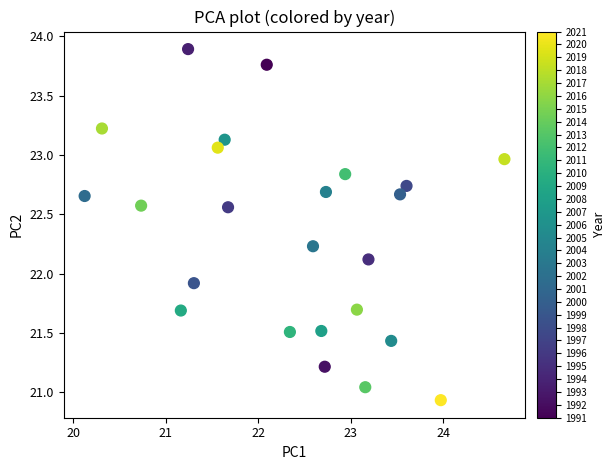

What Y value in the scatter plot is closest to 22?

21.9